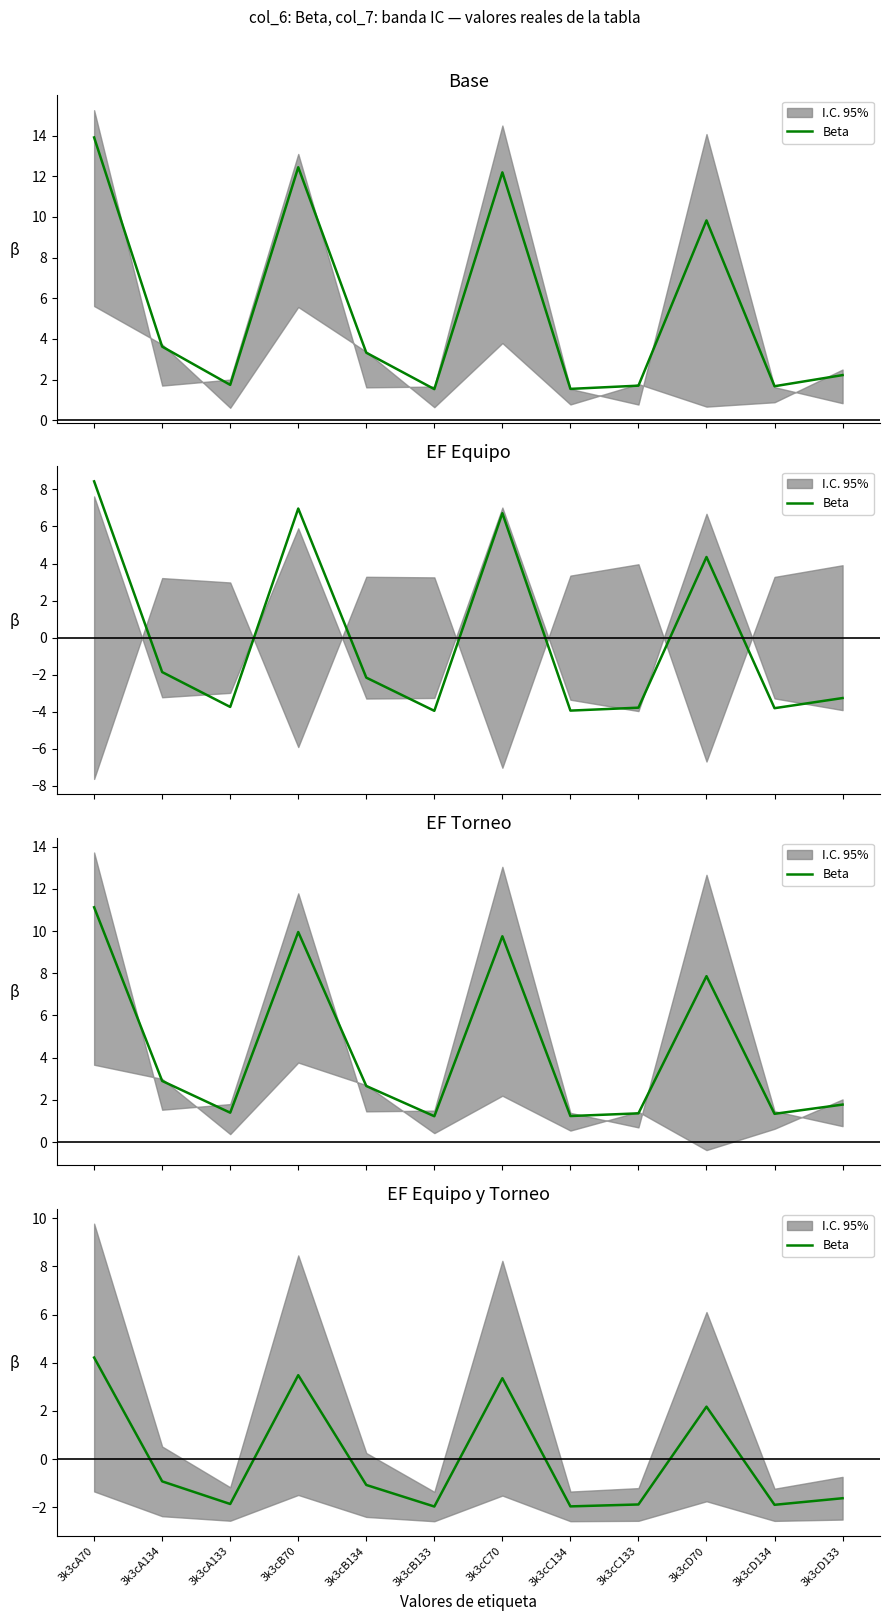

At which category does the chart reach its peak across all series?

3k3cA70